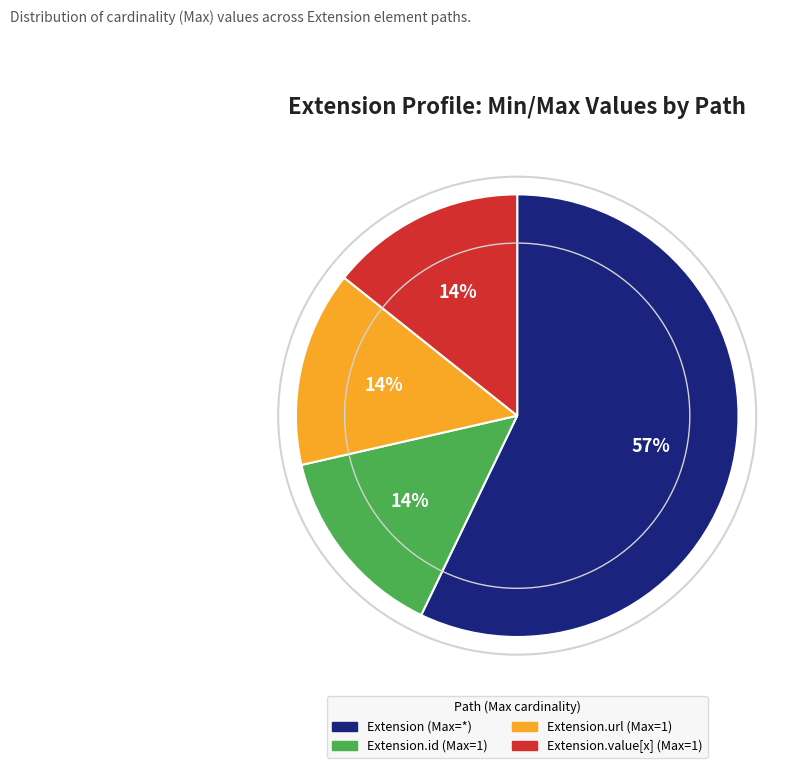

The Extension.id (Max=1) slice represents 14% of the pie. True or false?

True